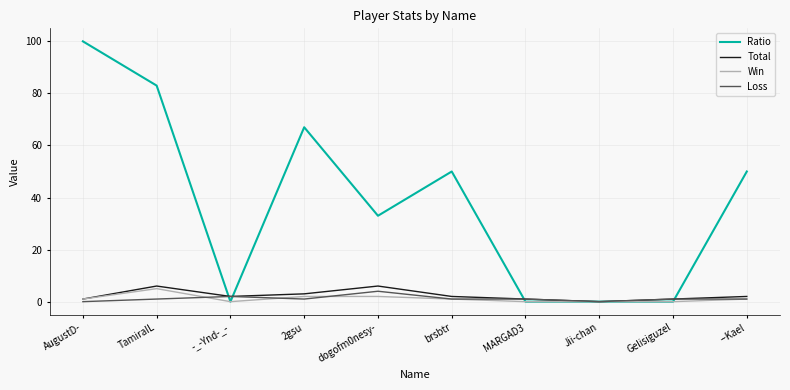

What are all the series names shown in the legend?

Ratio, Total, Win, Loss